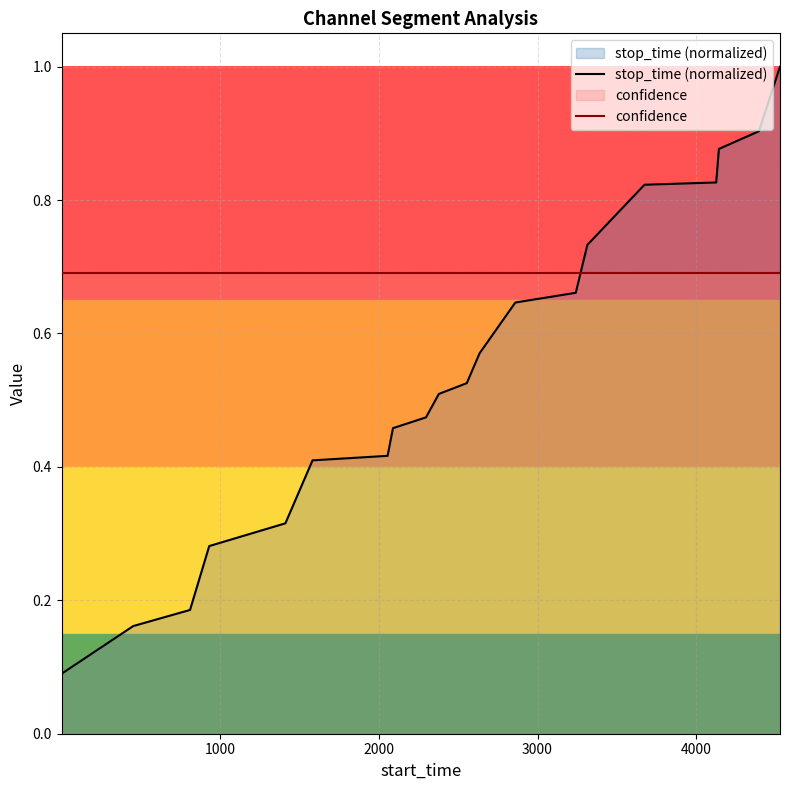

True or false: confidence has more than 1 interior local peaks.

False